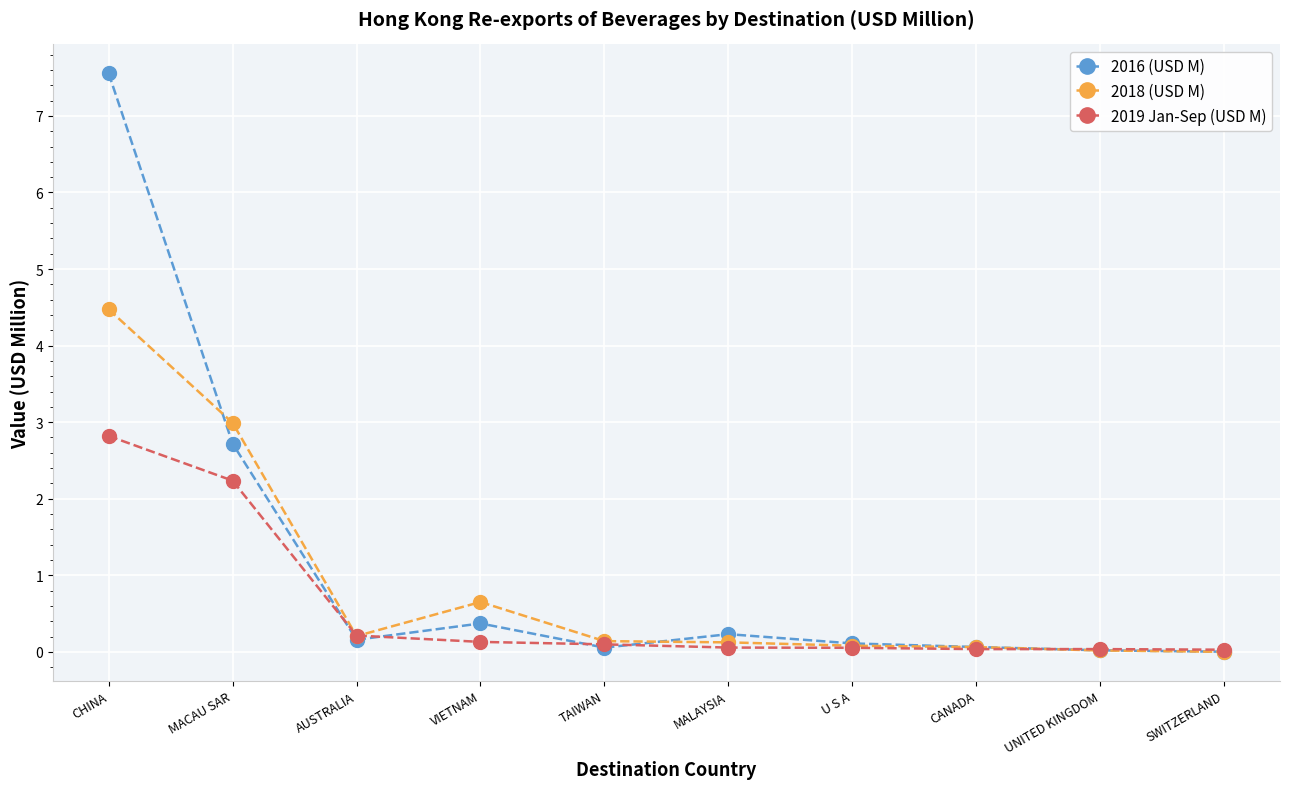

Rank the series by their maximum value, from lowest to highest.

2019 Jan-Sep (USD M), 2018 (USD M), 2016 (USD M)